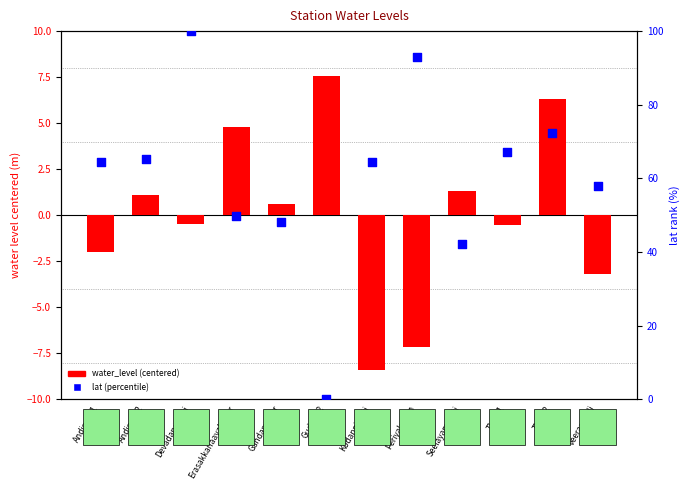

What is the total value across all series at Andipatti2?

66.4